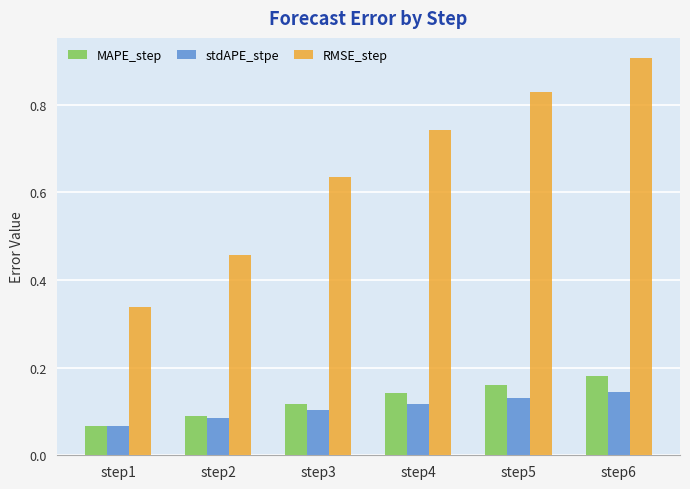

True or false: RMSE_step has a value of 1.1 at step3.

False